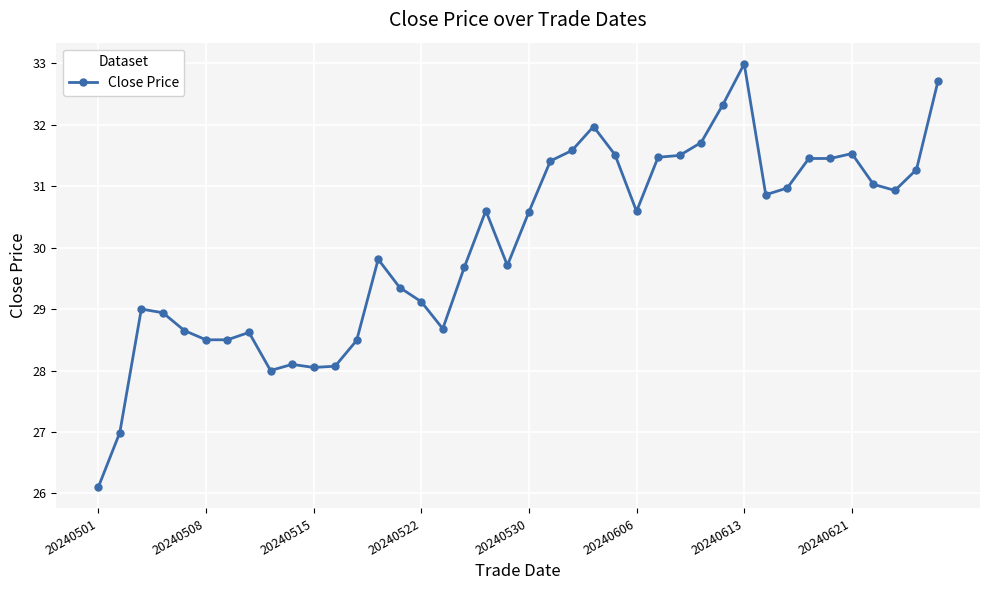

What is the difference between the second highest and minimum values?

6.6